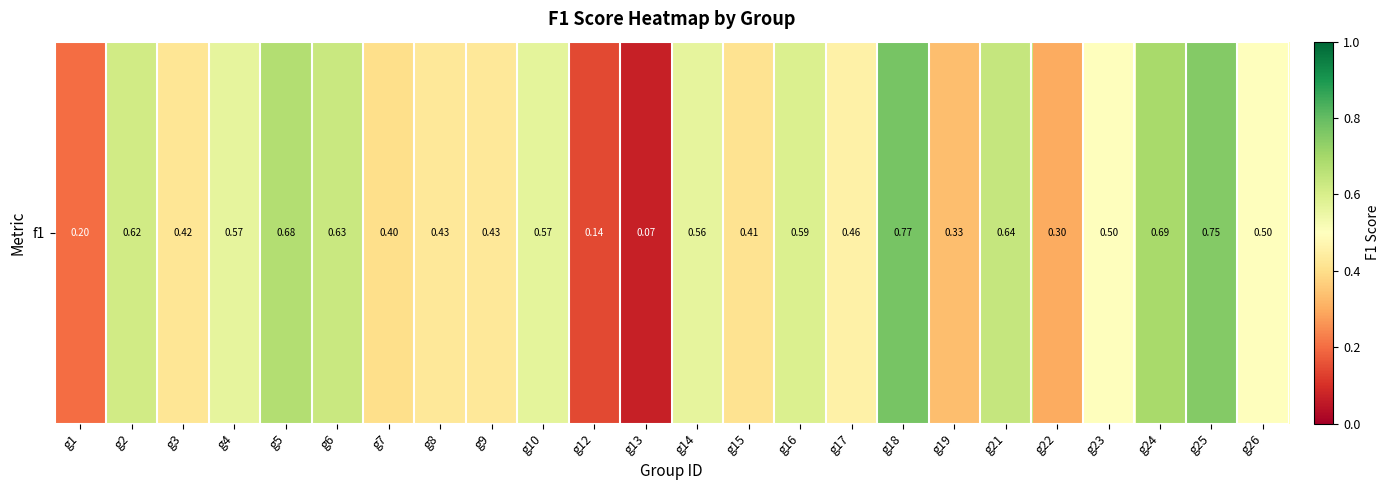

Which label corresponds to the smallest value in the chart?

g13